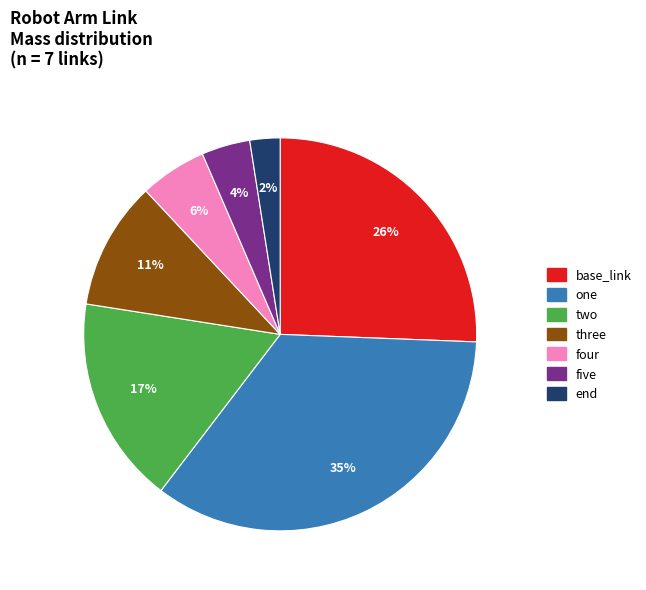

What percentage is the one slice, to the nearest percent?

35%